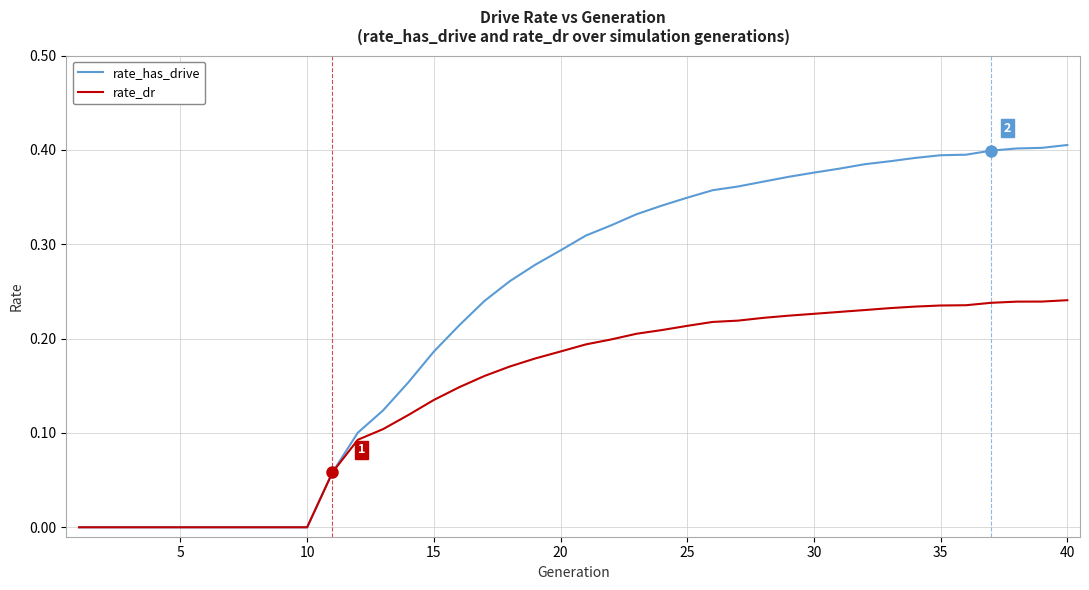

List the series in order of their peak value, lowest first.

rate_dr, rate_has_drive